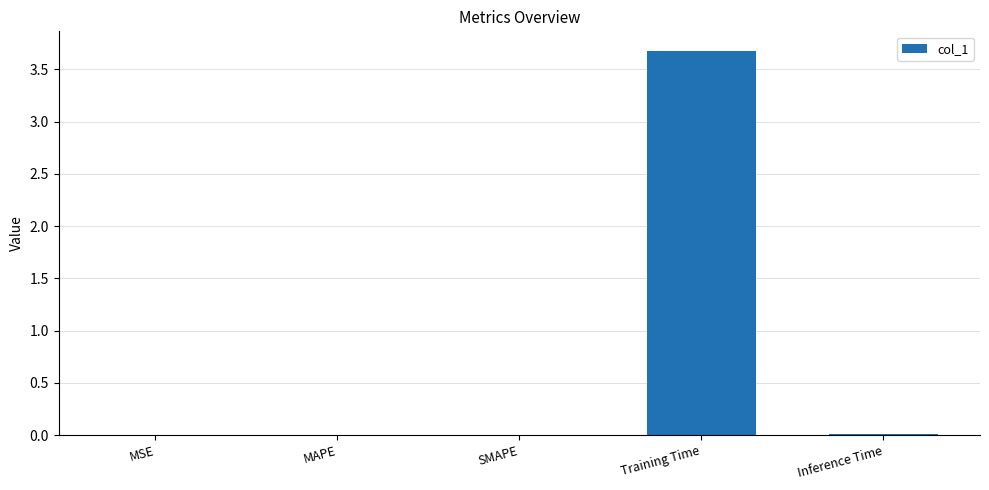

Count the number of data series in this chart.

1